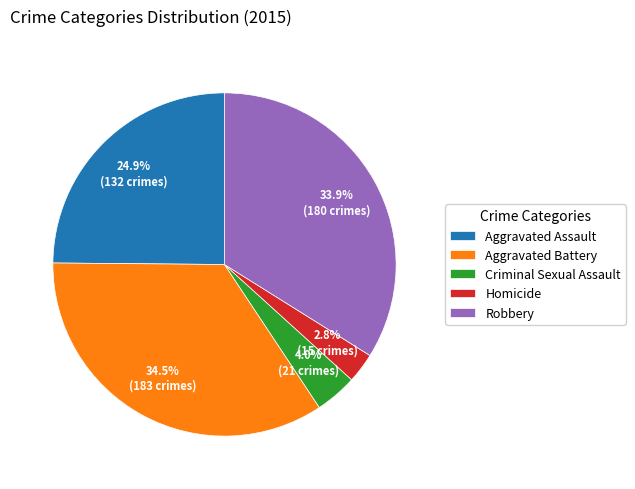

To the nearest percent, what is the combined percentage of Aggravated Assault and Robbery?

59%